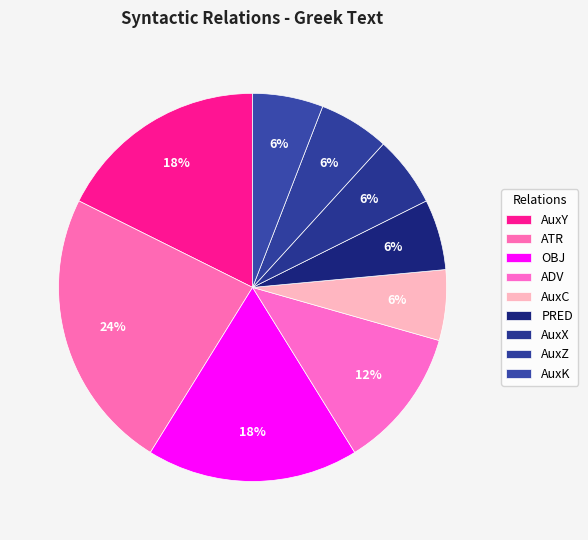

How many slices are in this pie chart?

9